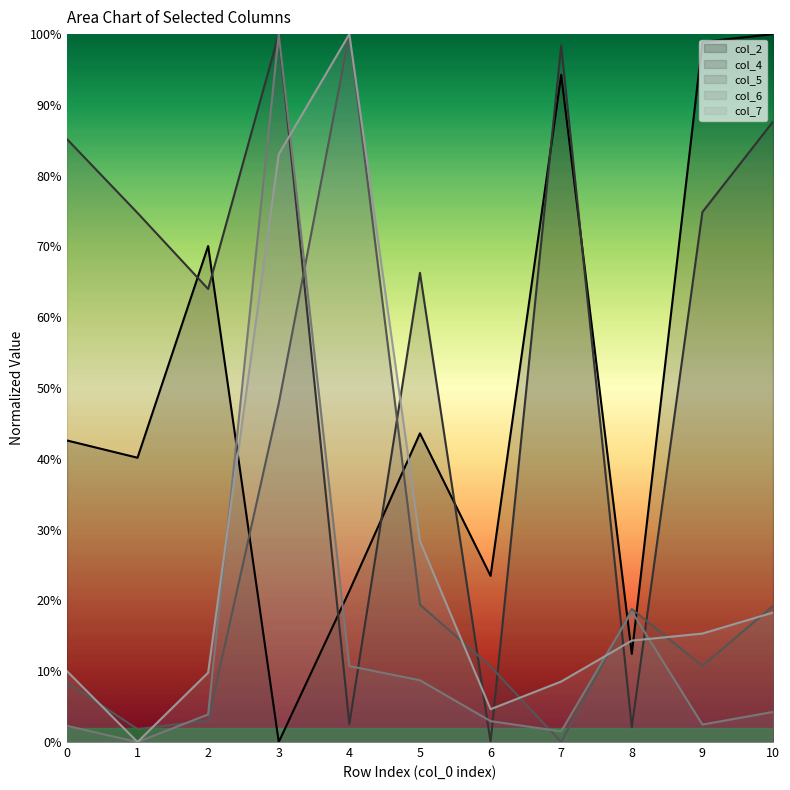

At which label is col_5 closest to 0?

7